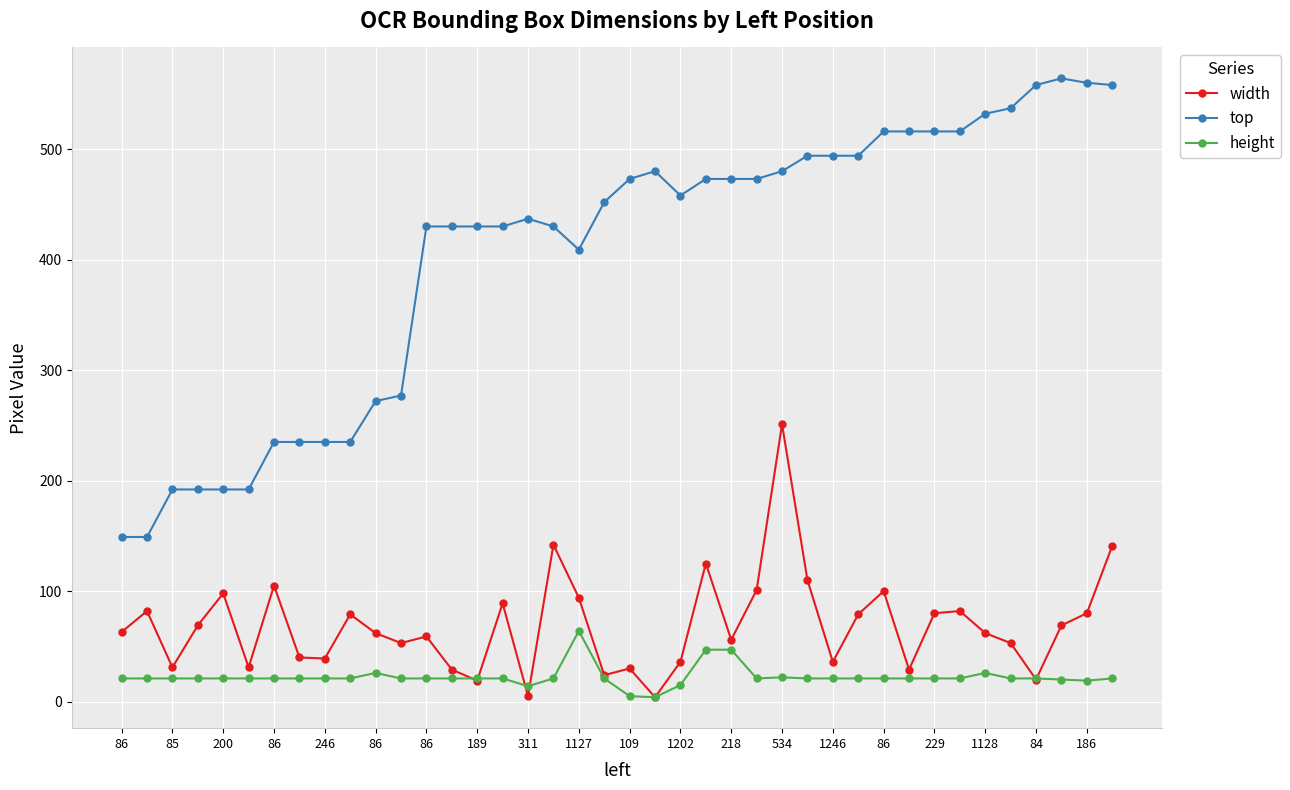

At how many categories does at least one series exceed 527?

6